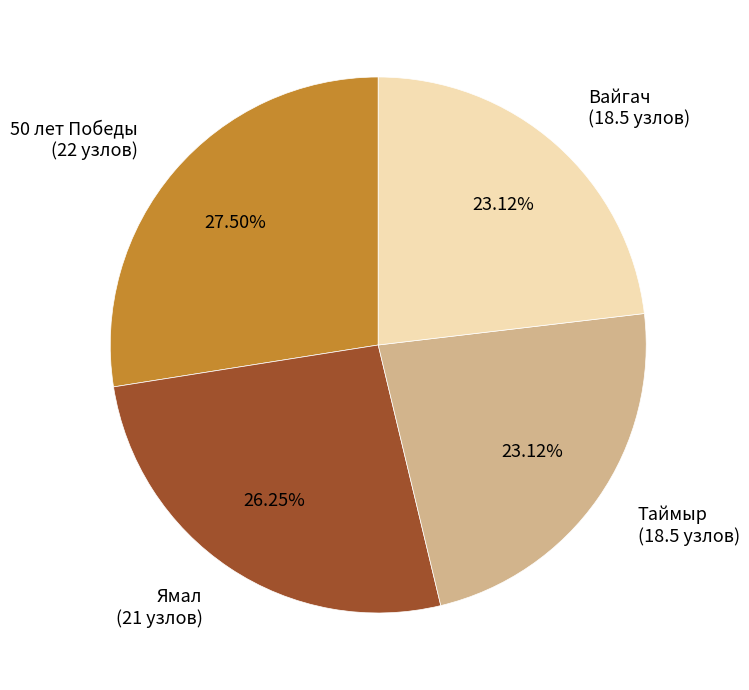

Is there any slice that represents more than half of the pie?

No